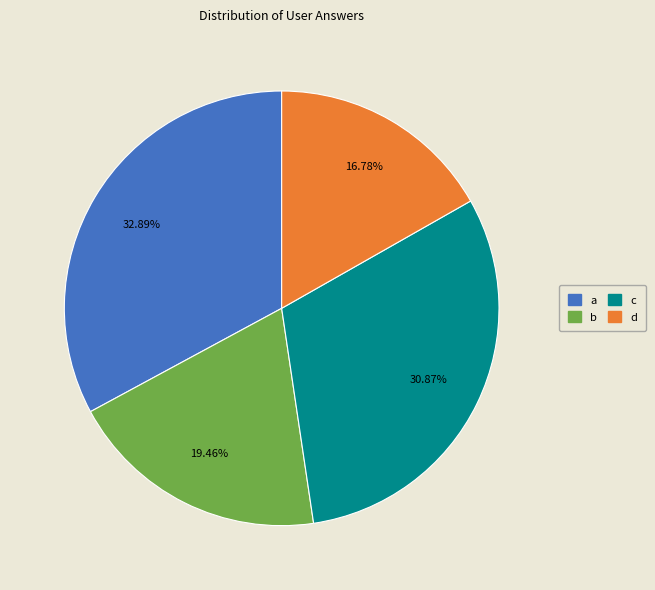

What is the largest slice in the pie chart?

a